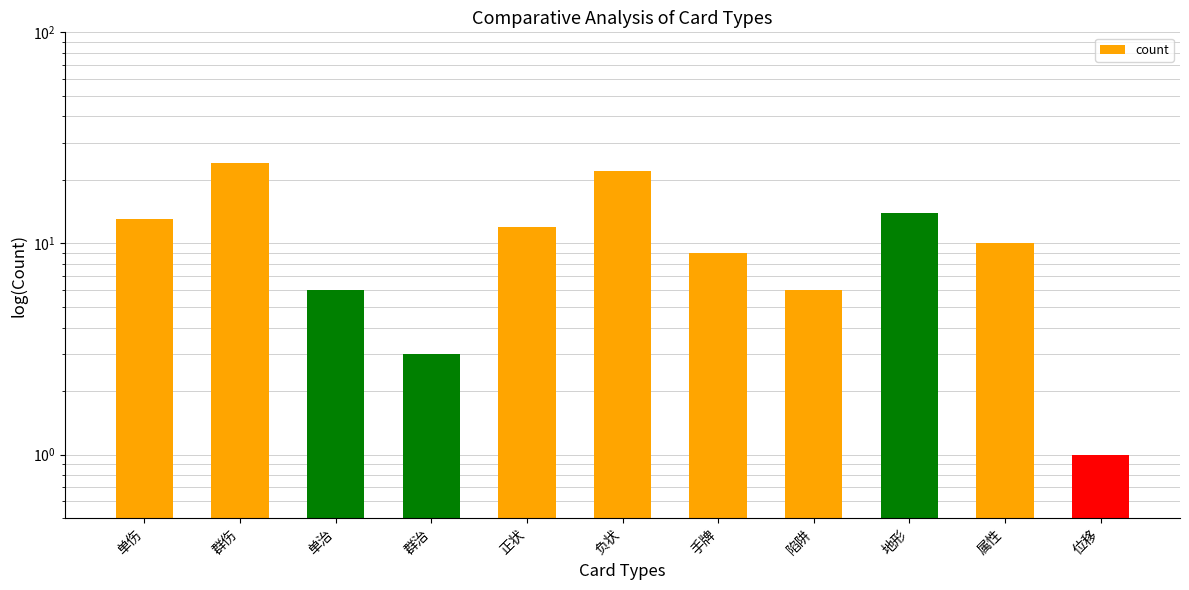

Which has a higher value, 群治 or 单伤?

单伤